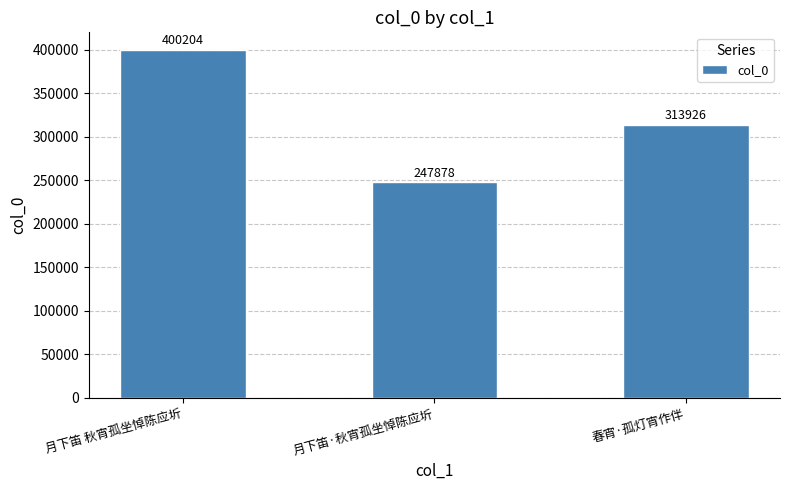

Which category has the highest value across all series?

月下笛 秋宵孤坐悼陈应圻